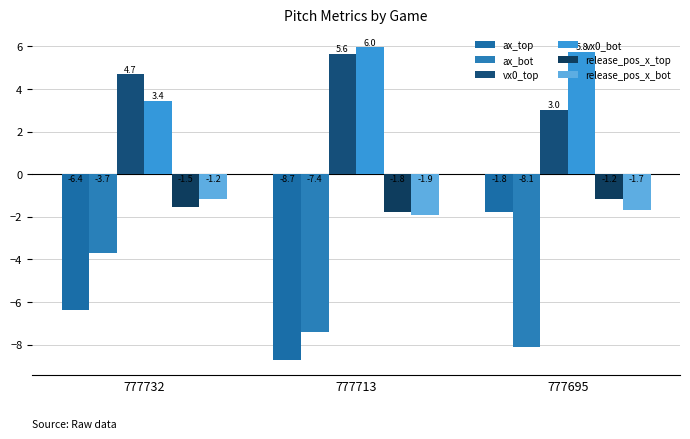

Count the number of data series in this chart.

6